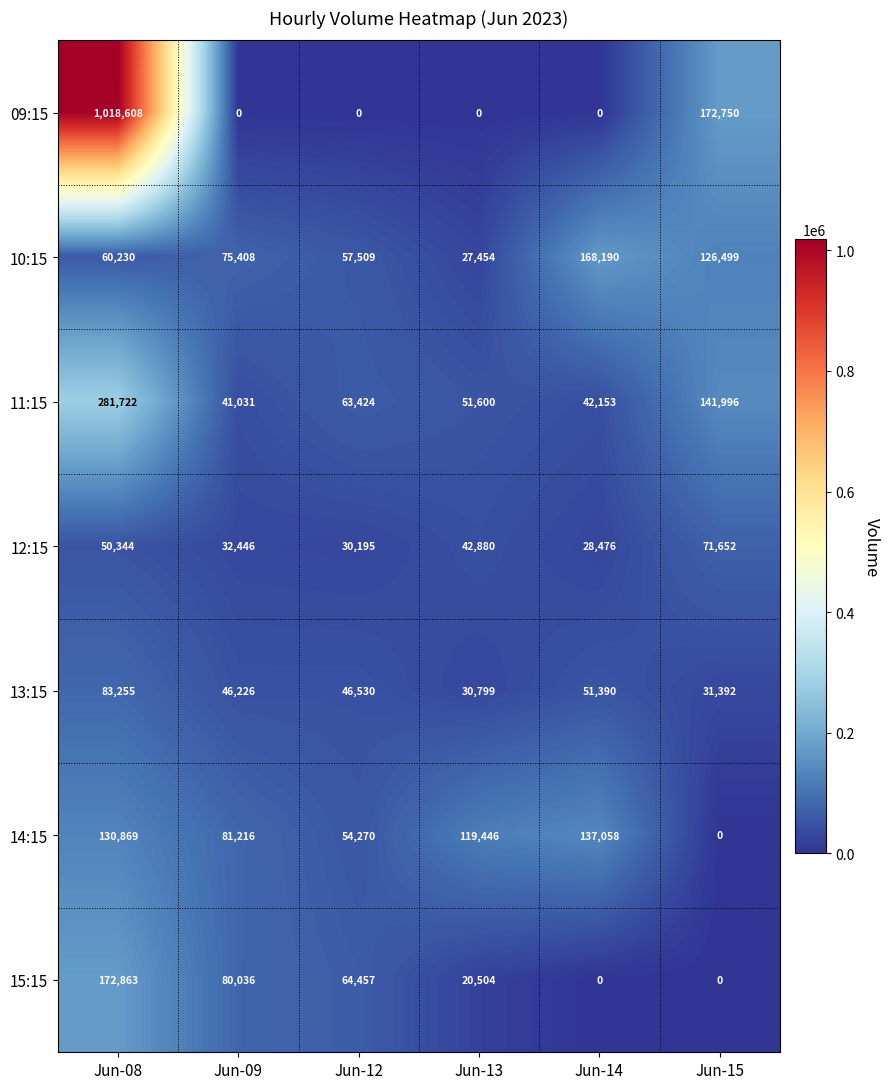

How many data points in 14:15 are less than 119446?

3